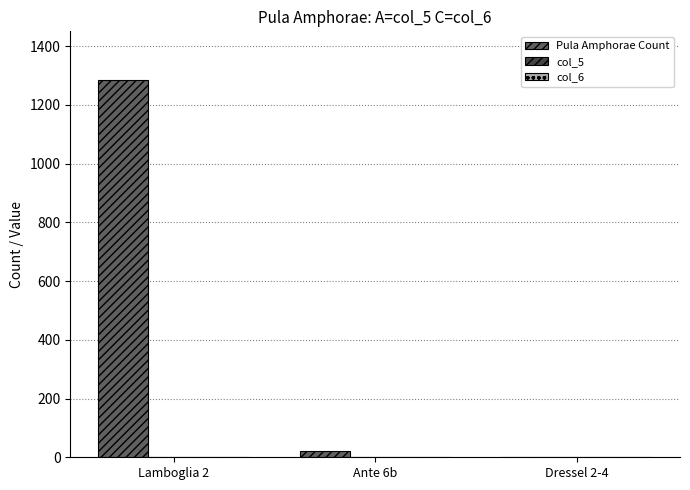

Is it true that Pula Amphorae Count equals 1 at Dressel 2-4?

True